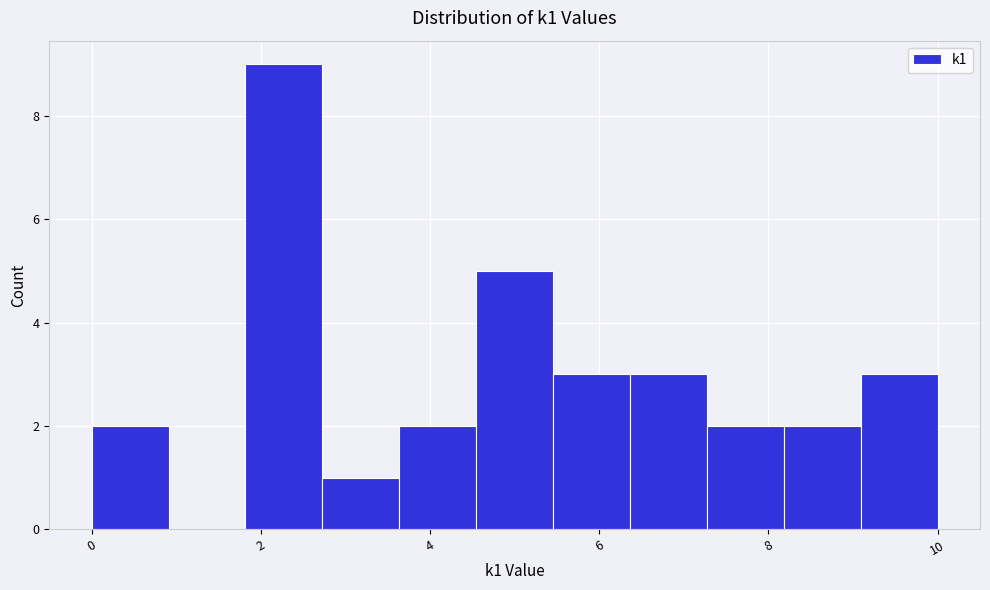

Reading left to right, list every bar in this chart as the range it spans on the x-axis followed by its height. Neither the bar edges nor the heights are printed on the chart, so give them approximately, as read against the axes.

0.0 to 1.0: 2
1.0 to 1.8: 0
1.8 to 2.8: 9
2.8 to 3.6: 1
3.6 to 4.6: 2
4.6 to 5.4: 5
5.4 to 6.4: 3
6.4 to 7.2: 3
7.2 to 8.2: 2
8.2 to 9.0: 2
9.0 to 10.0: 3